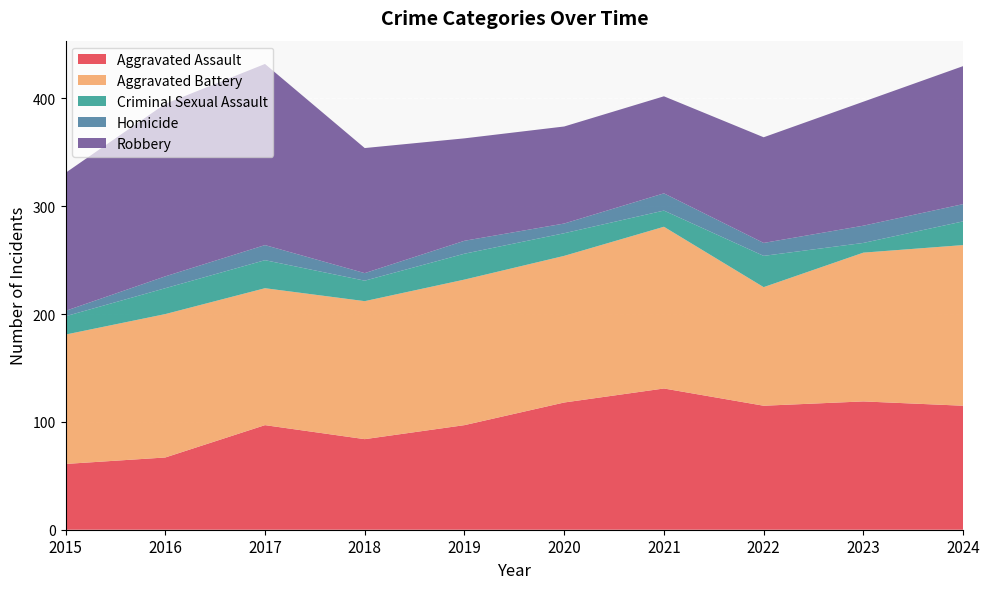

Which series has the largest total across all categories?

Aggravated Battery